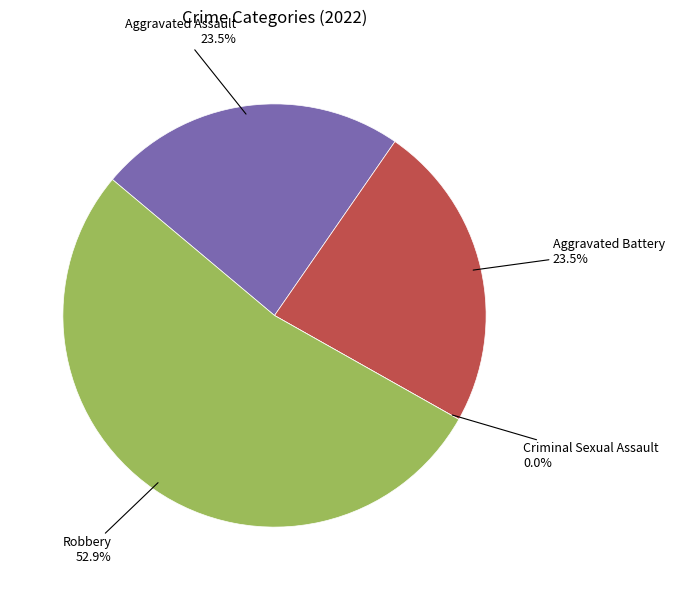

To the nearest percent, what is the combined percentage of Robbery and Criminal Sexual Assault?

53%